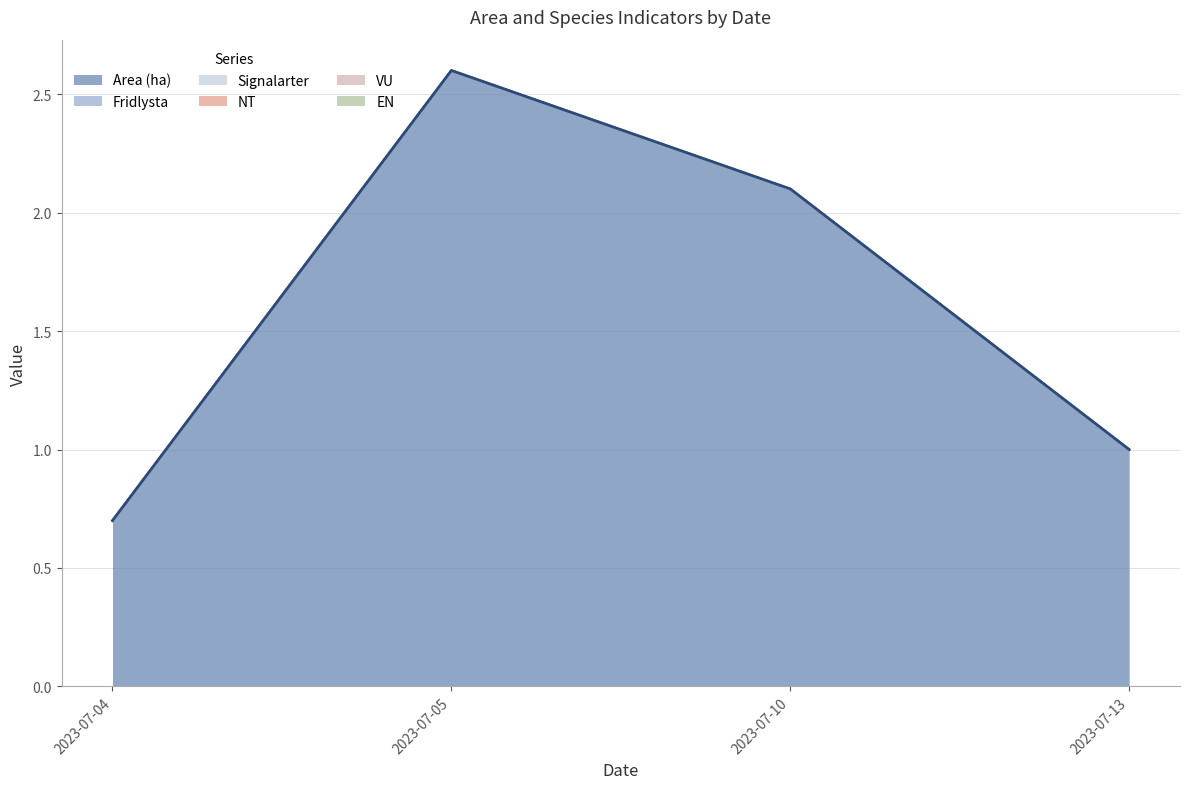

What is the value of the Area (ha) point at the 1st from the left?

0.7